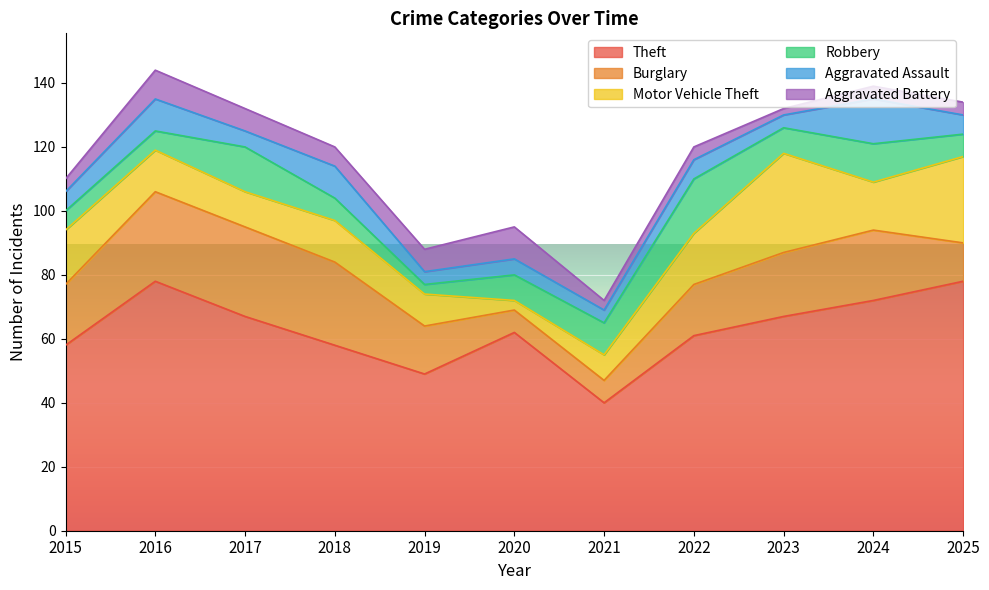

Which has a higher value, 2021 or 2019?

2019